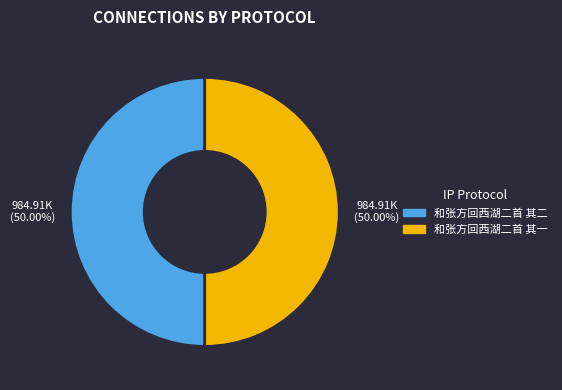

True or false: 和张方回西湖二首 其一 accounts for 62% of the total.

False